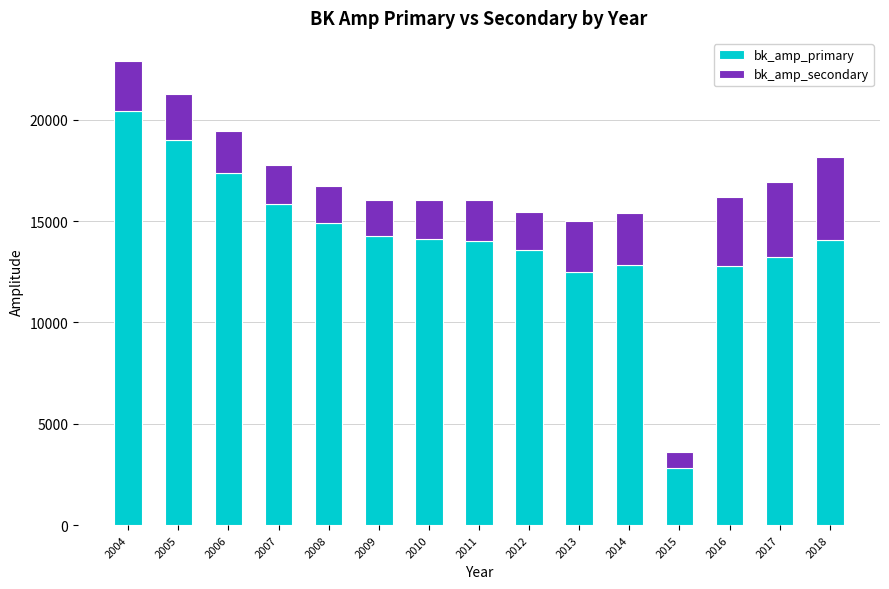

The bk_amp_primary series shows 11603 at 2006. True or false?

False